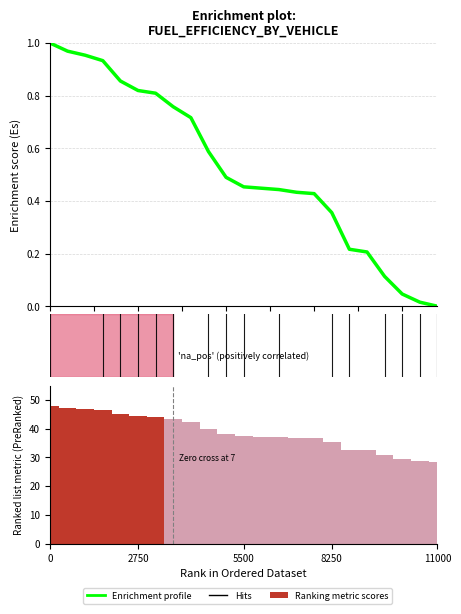

Reading right to left, what are all the values shown in this chart?

Enrichment profile: 0.0	0.0	0.0	0.1	0.2	0.2	0.4	0.4	0.4	0.4	0.4	0.5	0.5	0.6	0.7	0.8	0.8	0.8	0.9	0.9	1.0	1.0	1.0
Ranking metric scores: 28.5	28.8	29.4	30.7	32.5	32.7	35.4	36.8	36.9	37.1	37.2	37.3	38.0	39.9	42.4	43.2	44.2	44.4	45.1	46.6	47.0	47.3	47.9